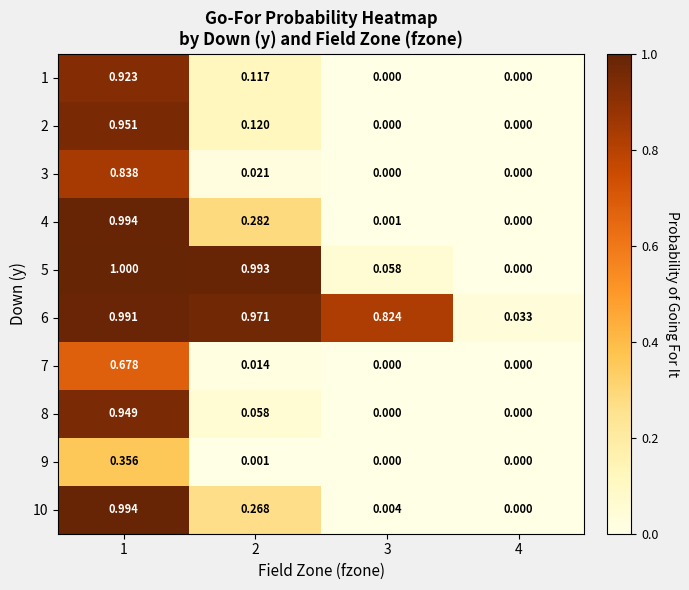

Is the value of 10 at 4 greater than the value of 6 at 4?

No